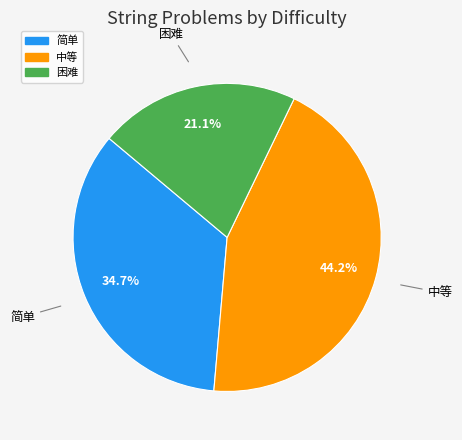

True or false: 中等 accounts for 30% of the total.

False